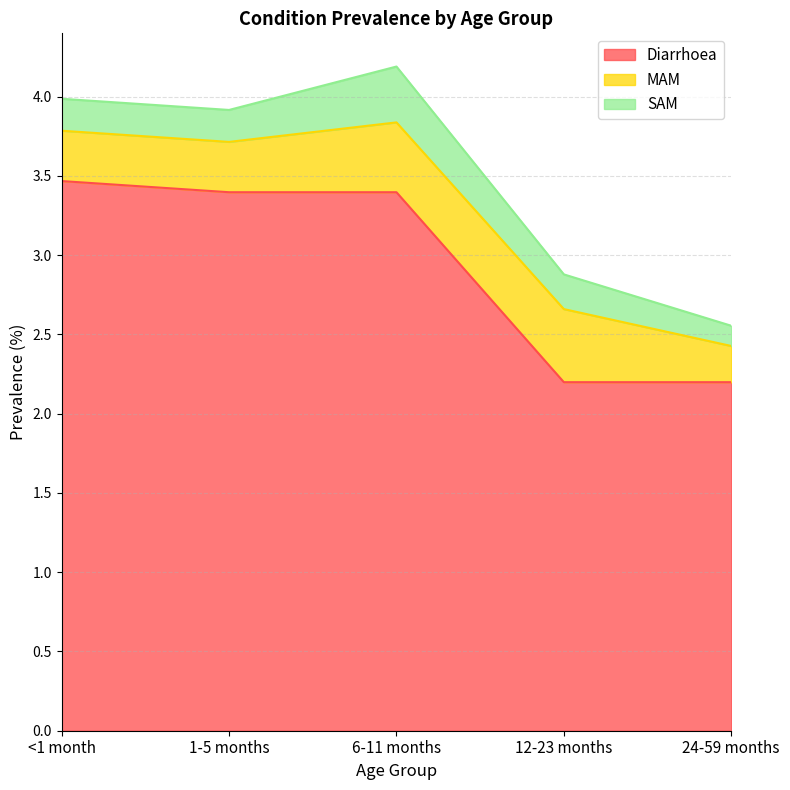

How many SAM values are between 0 and 1?

5